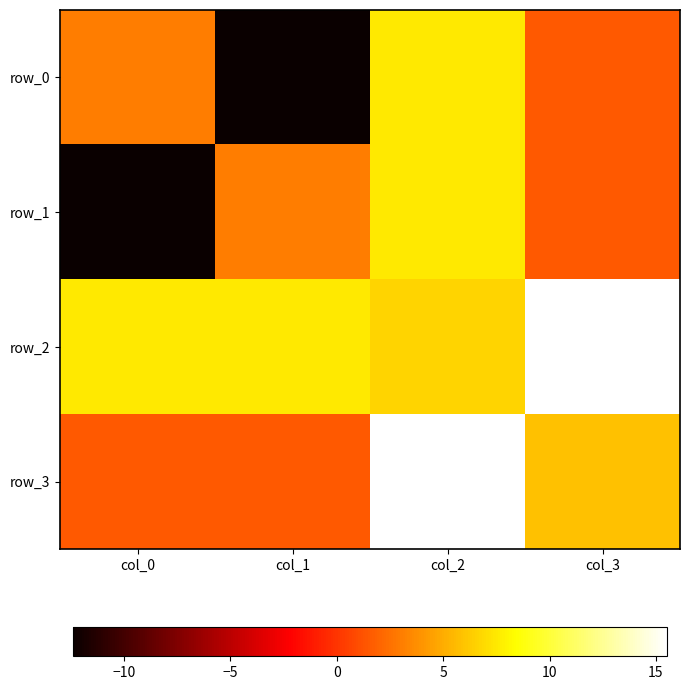

How many values in row_1 are below zero?

1